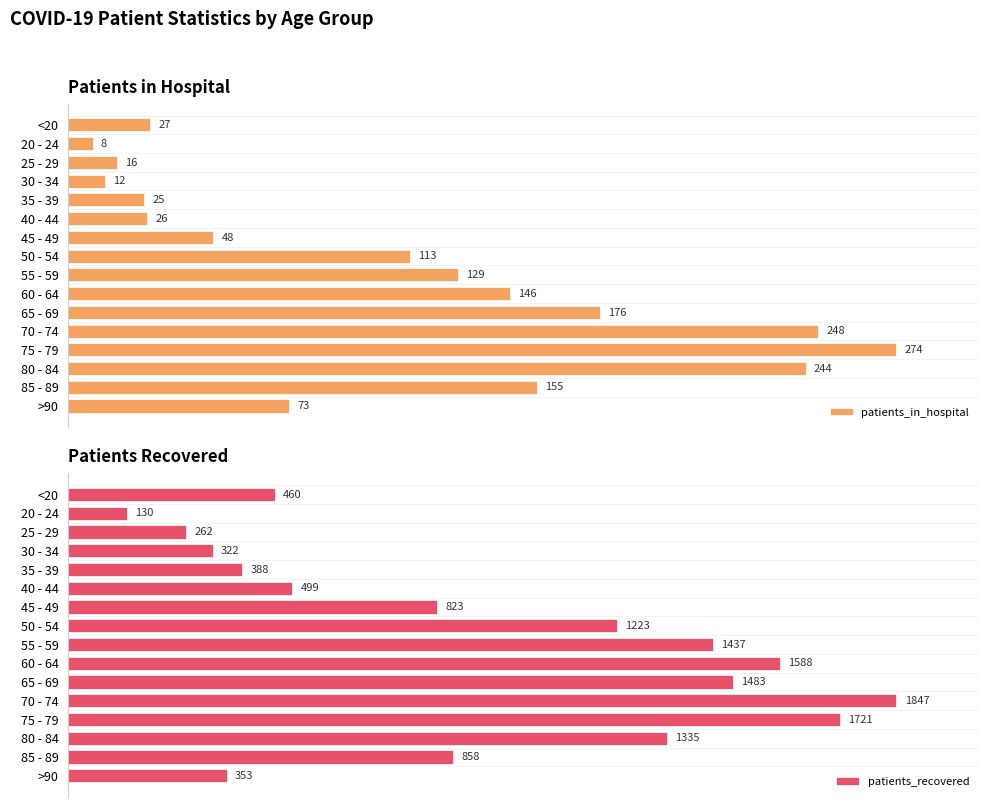

What is the difference between the highest and lowest values at >90?

7.5